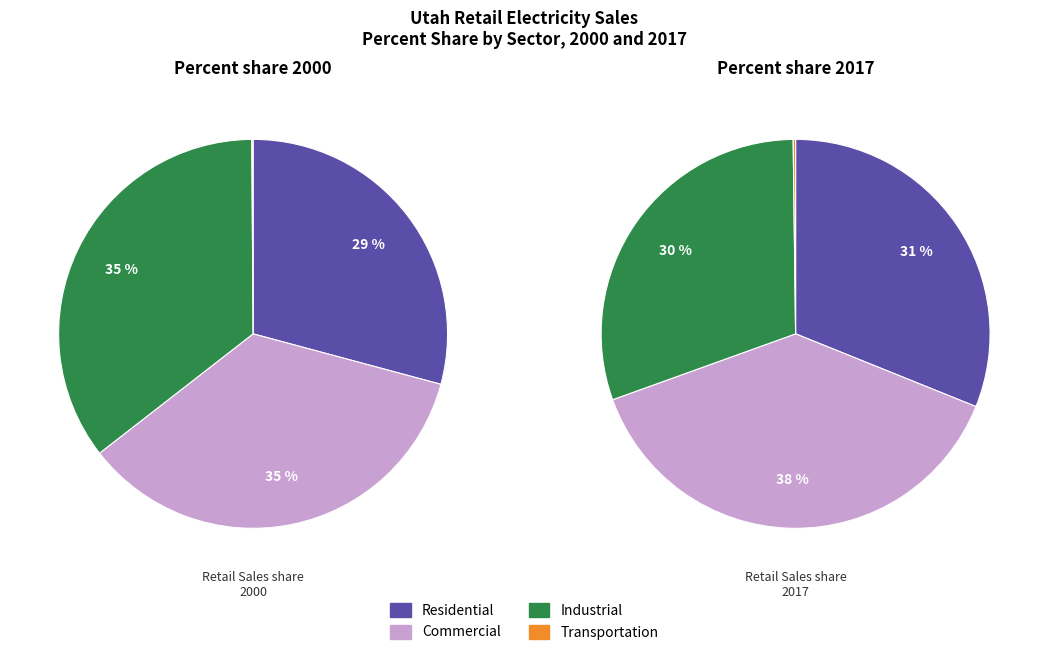

Is values_2000 the majority of the pie?

No